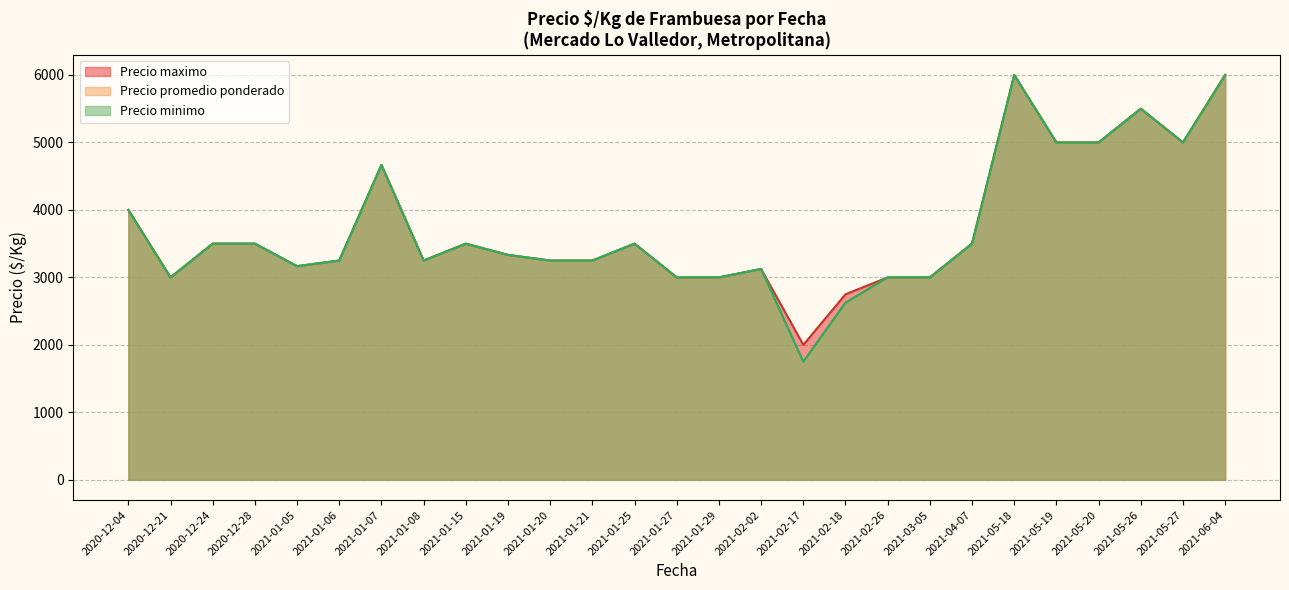

Does the chart display data point markers on the line(s)?

No